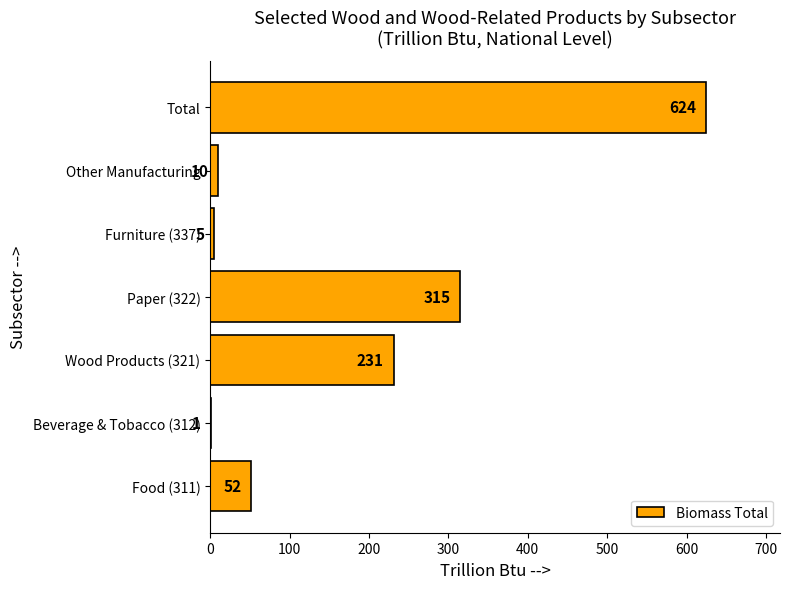

Which label corresponds to the largest value in the chart?

Total